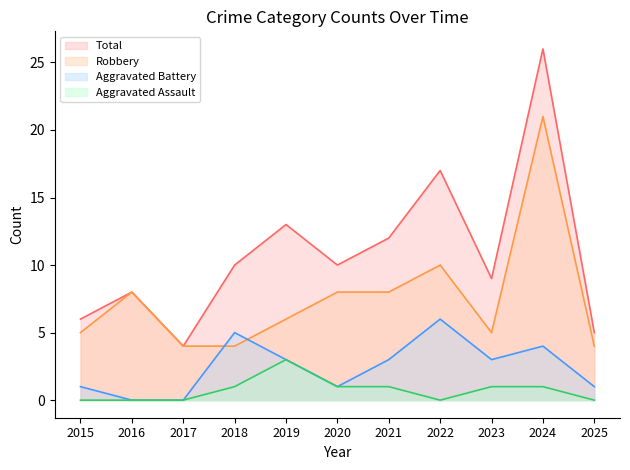

Is it true that Aggravated Assault equals 1 at 2022?

False